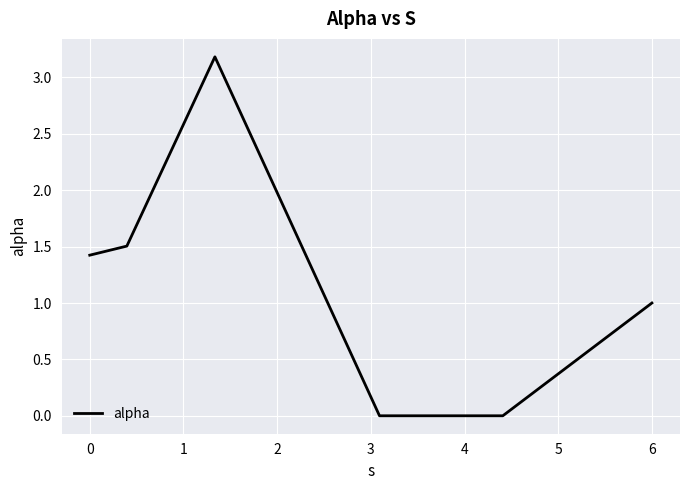

How many interior local peaks (higher than both neighbors) does the data have?

1